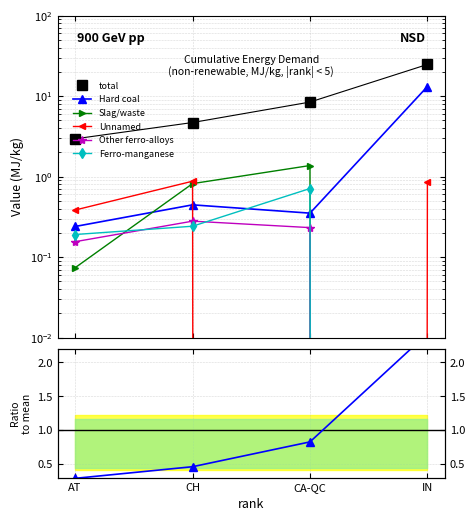

Rank the series at IN from highest to lowest value.

total, Hard coal, Unnamed, Slag, dross, scalings and other waste, Other ferro-alloys, Ferro-manganese